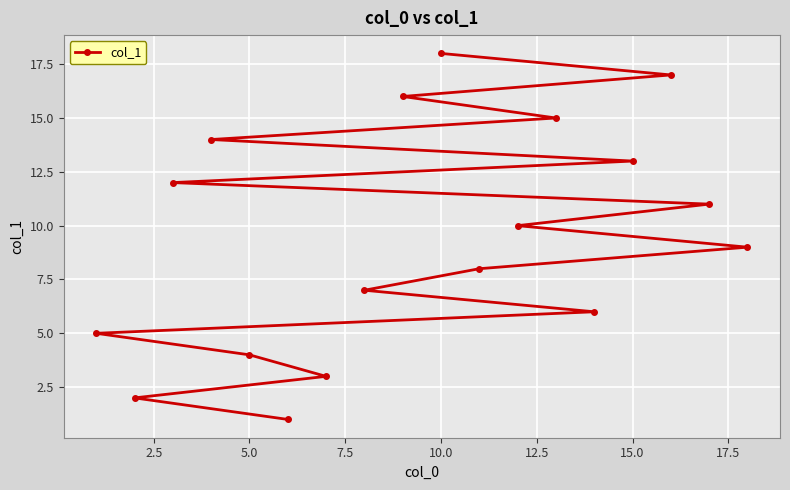

How many lines are shown in the chart?

1